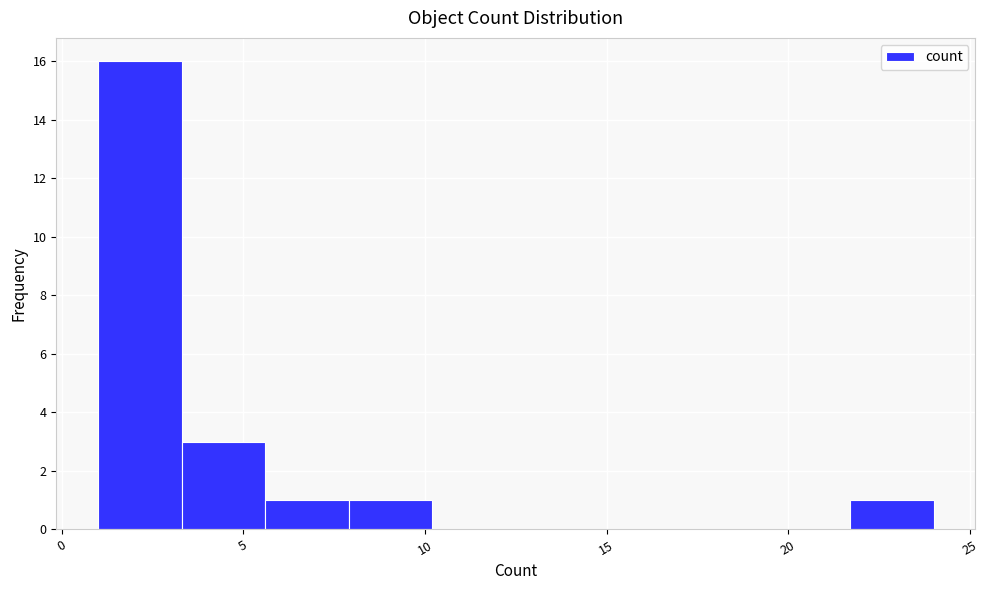

Reading left to right, list every bar in this chart as the range it spans on the x-axis followed by its height. Neither the bar edges nor the heights are printed on the chart, so give them approximately, as read against the axes.

1.0 to 3.3: 16
3.3 to 5.6: 3
5.6 to 7.9: 1
7.9 to 10.2: 1
10.2 to 12.5: 0
12.5 to 14.8: 0
14.8 to 17.1: 0
17.1 to 19.4: 0
19.4 to 21.7: 0
21.7 to 24.0: 1